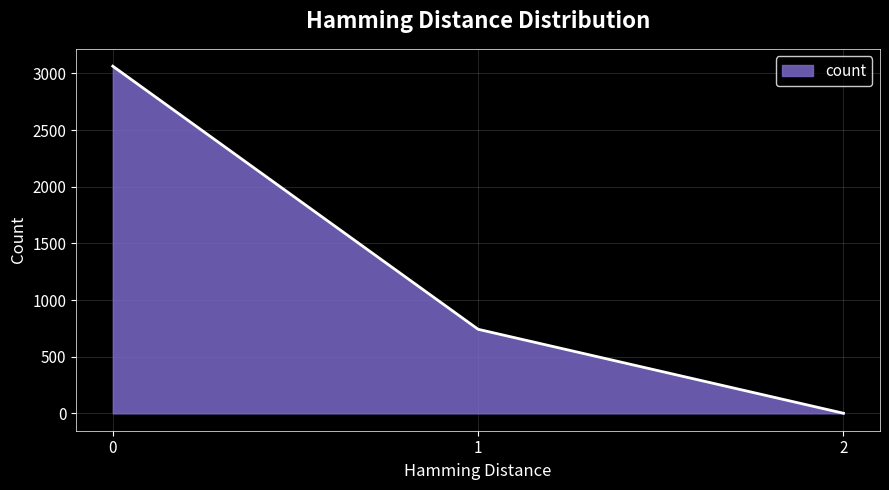

Reading right to left, extract all data points from this chart.

2=1	1=742	0=3064